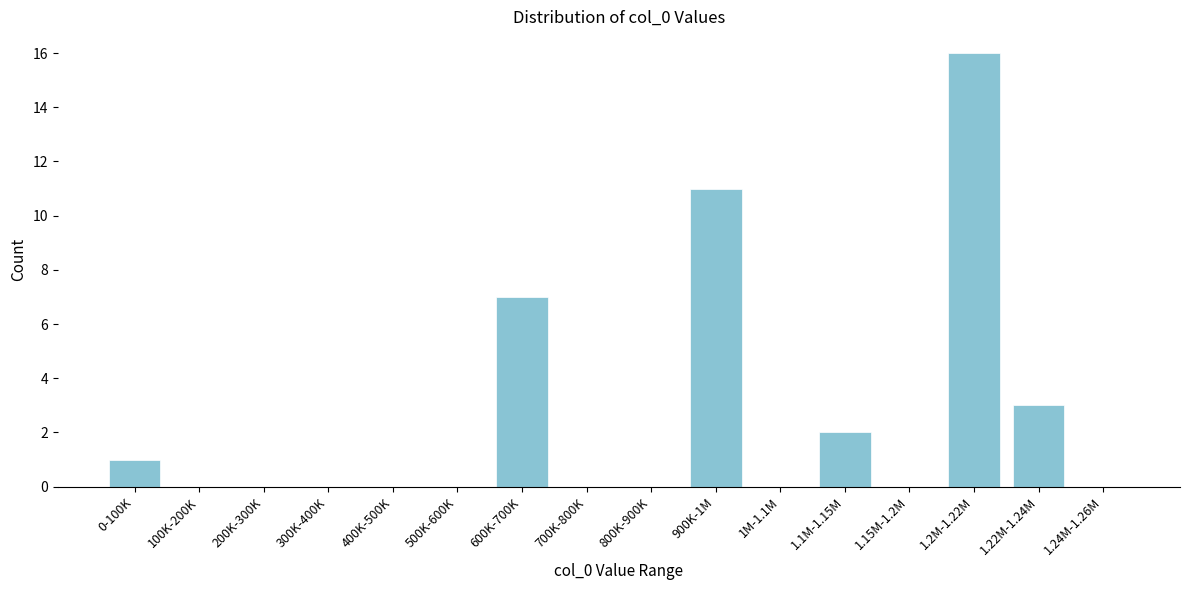

Reading left to right, transcribe all the data shown in this chart.

0-100K=1	100K-200K=0	200K-300K=0	300K-400K=0	400K-500K=0	500K-600K=0	600K-700K=7	700K-800K=0	800K-900K=0	900K-1M=11	1M-1.1M=0	1.1M-1.15M=2	1.15M-1.2M=0	1.2M-1.22M=16	1.22M-1.24M=3	1.24M-1.26M=0